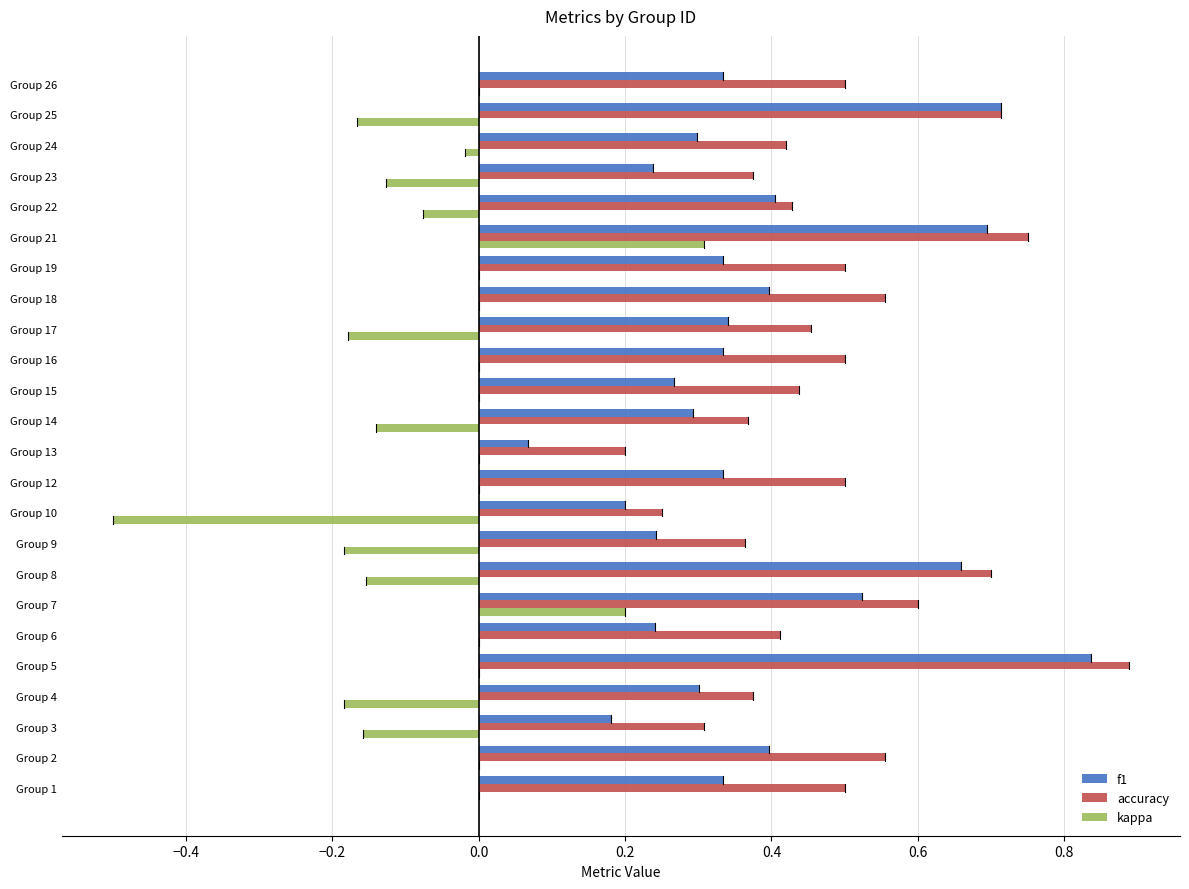

What is the maximum value shown in the chart?

0.9